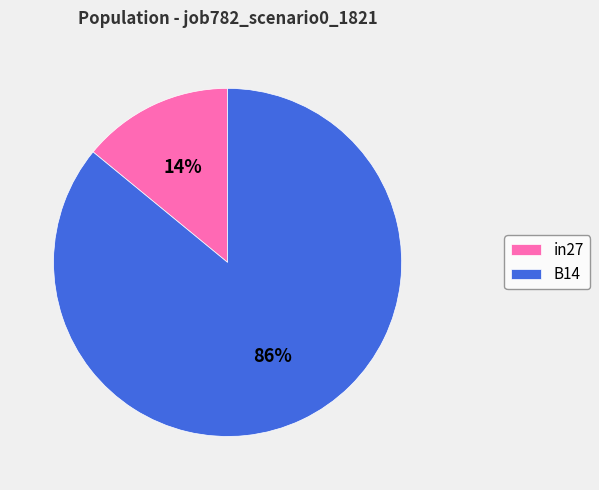

Is it true that B14 is 86% of the pie?

True